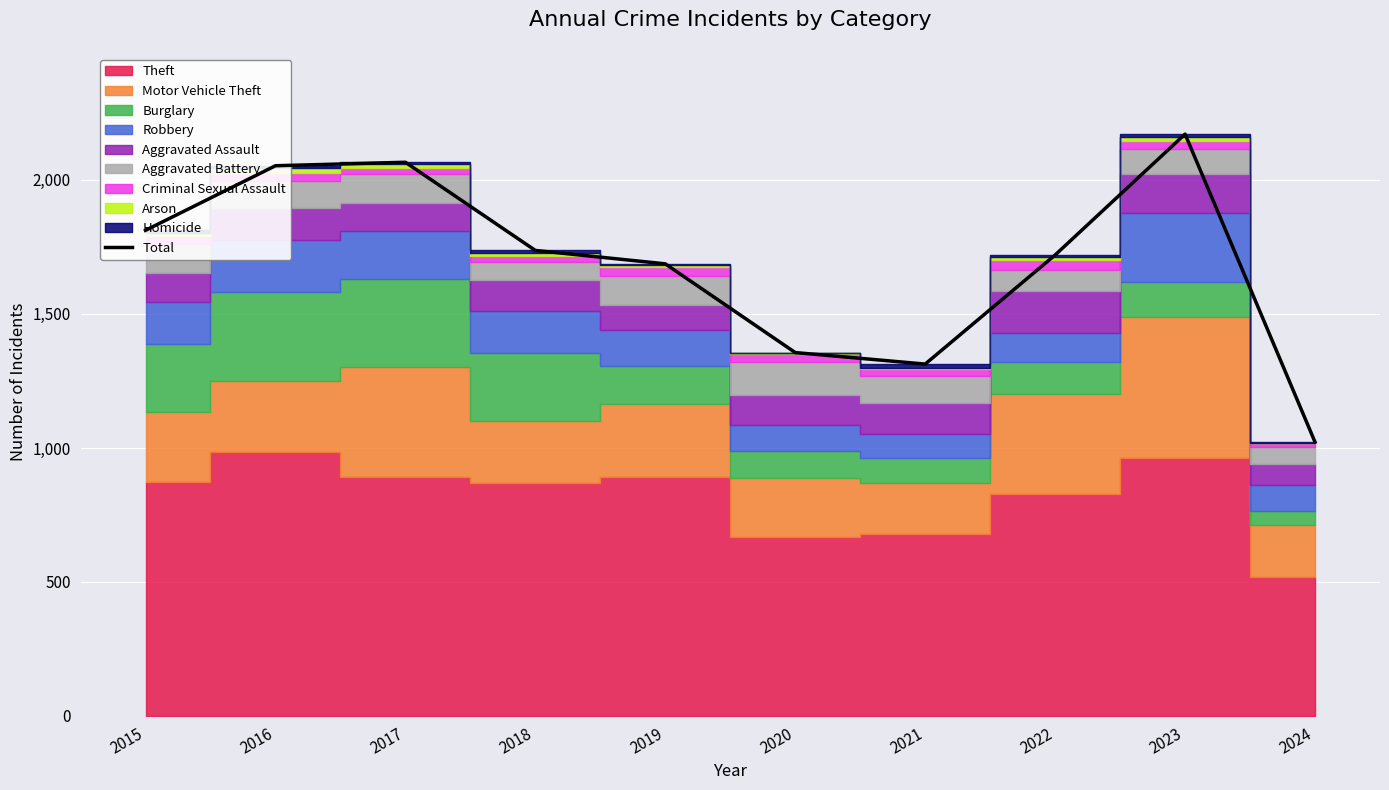

What is the average value?

1694